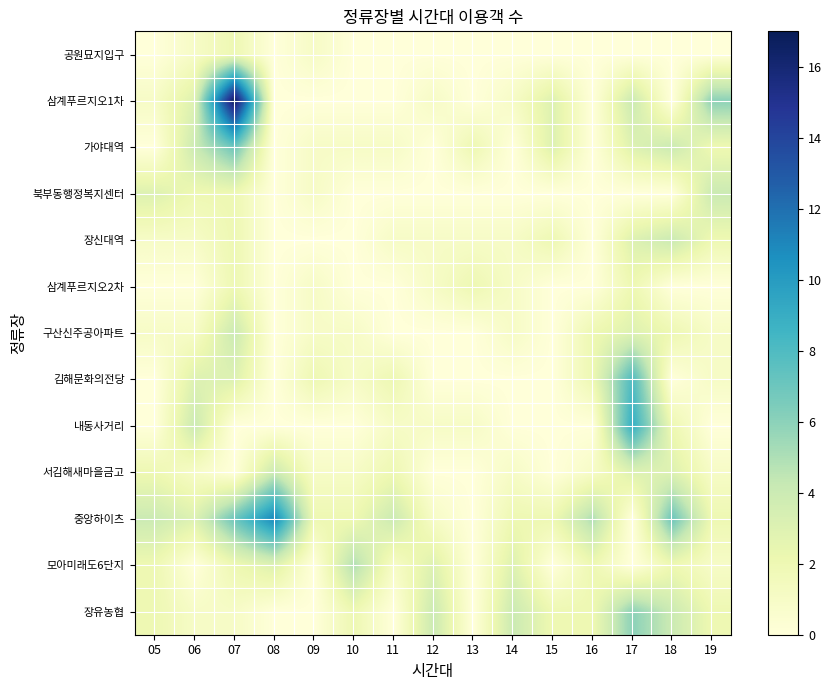

List the series in order of their peak value, lowest first.

공원묘지입구, 삼계푸르지오2차, 북부동행정복지센터, 장신대역, 구산신주공아파트, 서김해새마을금고, 모아미래도6단지, 장유농협, 가야대역, 김해문화의전당, 내동사거리, 중앙하이츠, 삼계푸르지오1차